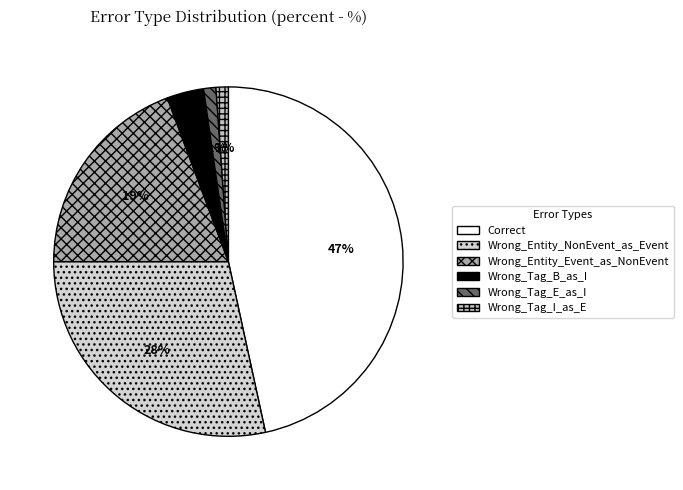

Count the number of slices in the pie.

6